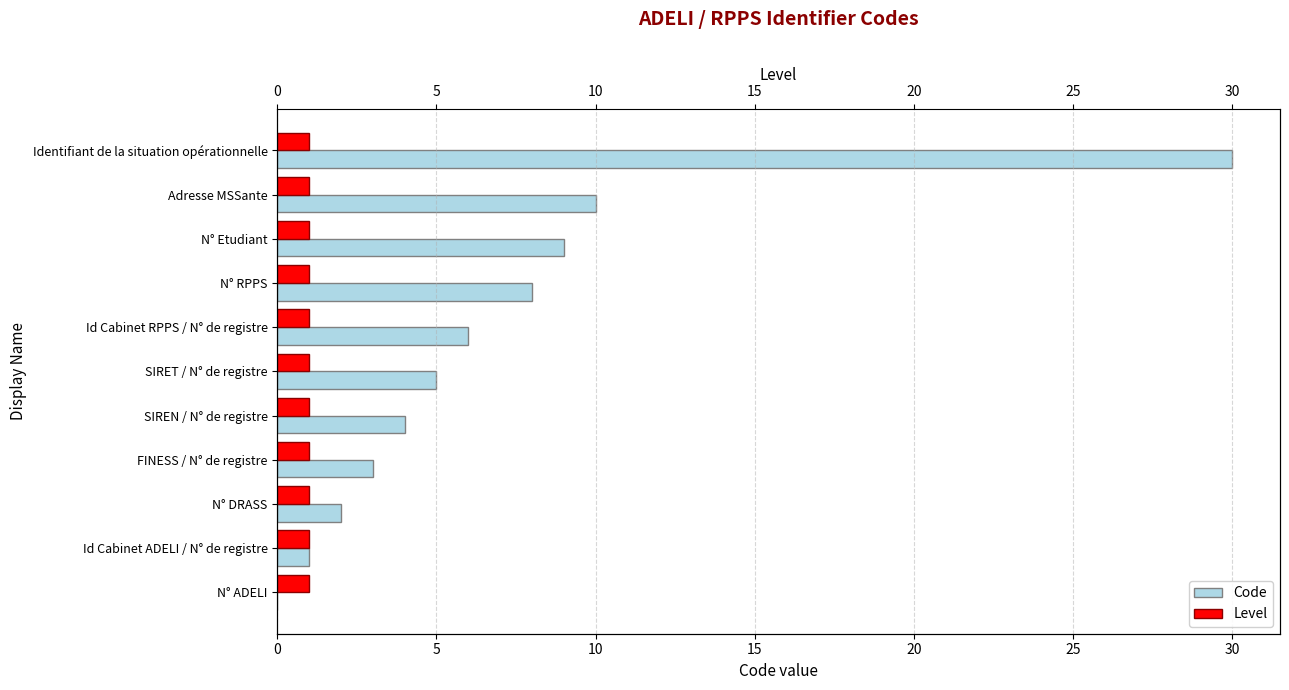

How many values in the Code series exceed 5?

5